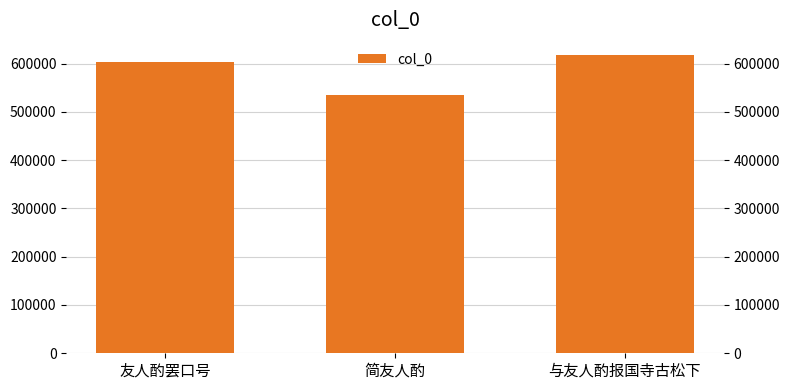

List the labels in order of value, smallest first.

简友人酌, 友人酌罢口号, 与友人酌报国寺古松下